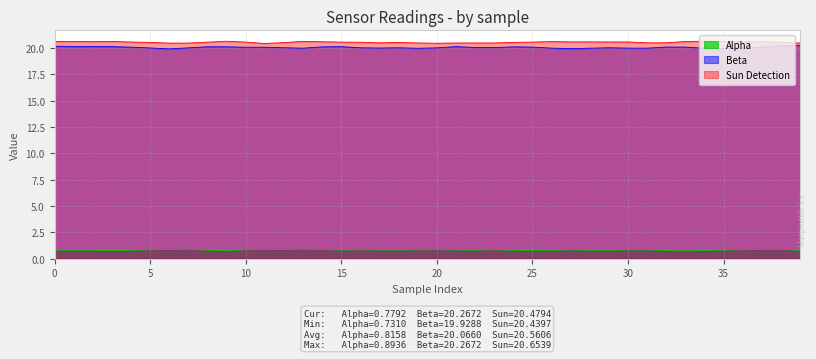

What is the difference between the maximum and minimum values in the Sun Detection series?

0.2